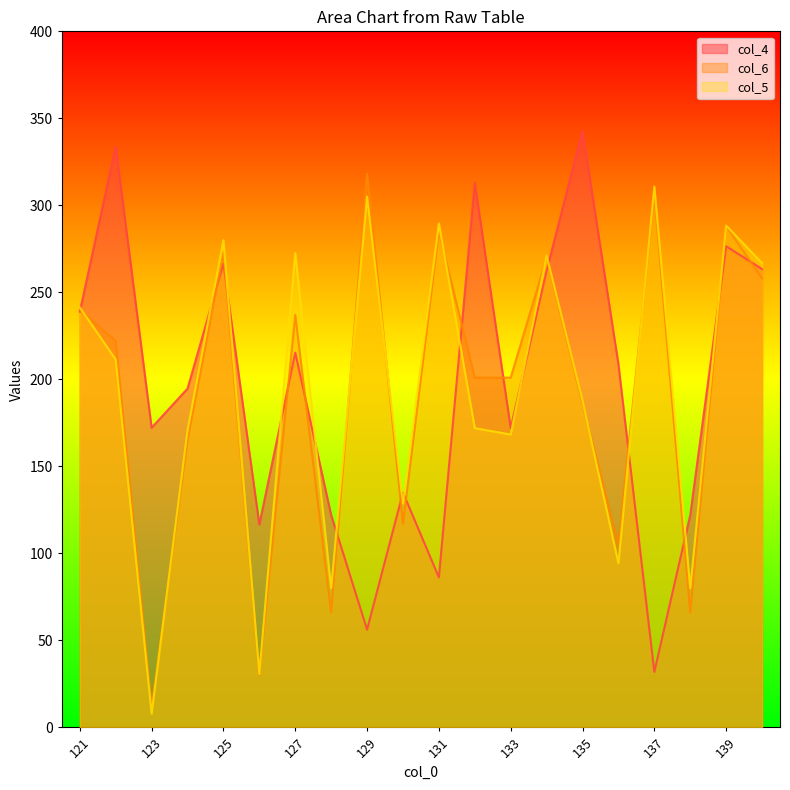

True or false: col_4 has more than 0 interior local peaks.

True